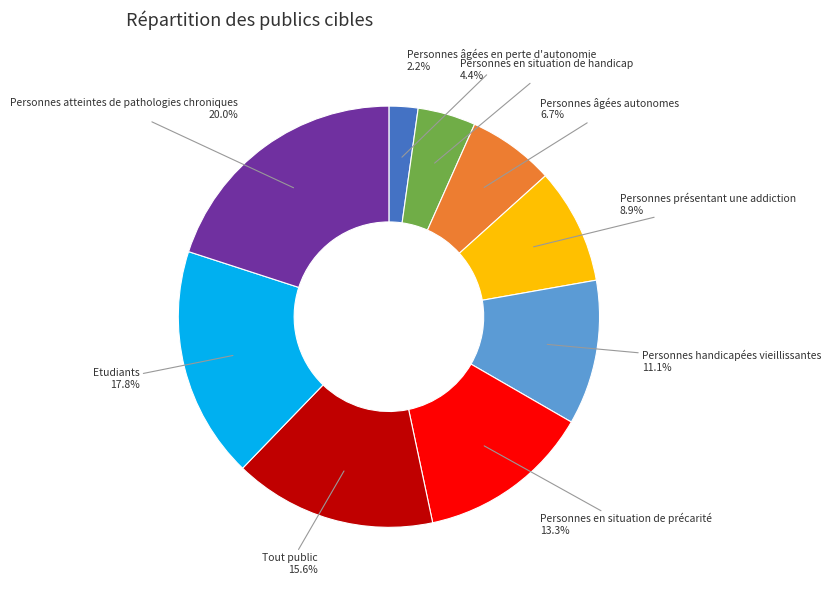

Is there any slice that represents more than half of the pie?

No